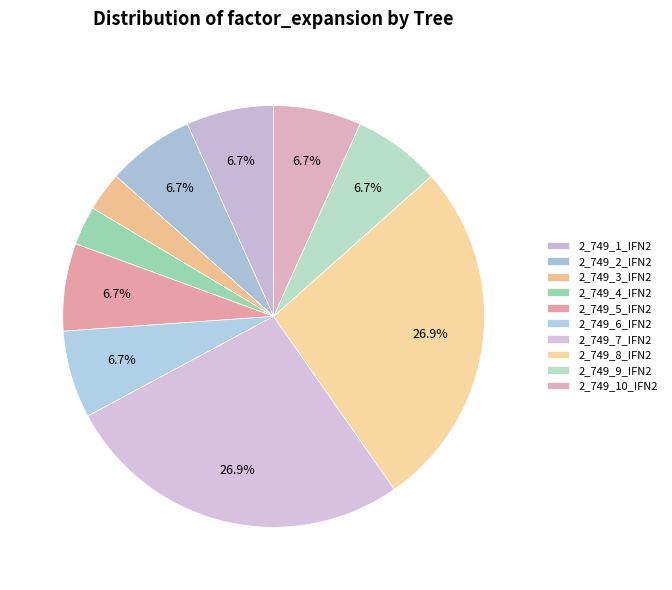

What percentage is the 2_749_10_IFN2 slice, to the nearest percent?

7%